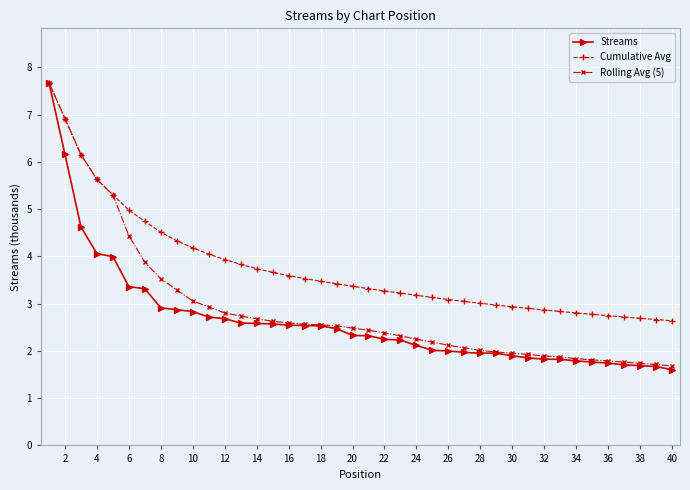

What is the value of the Streams point at the 34th from the left?

1.8